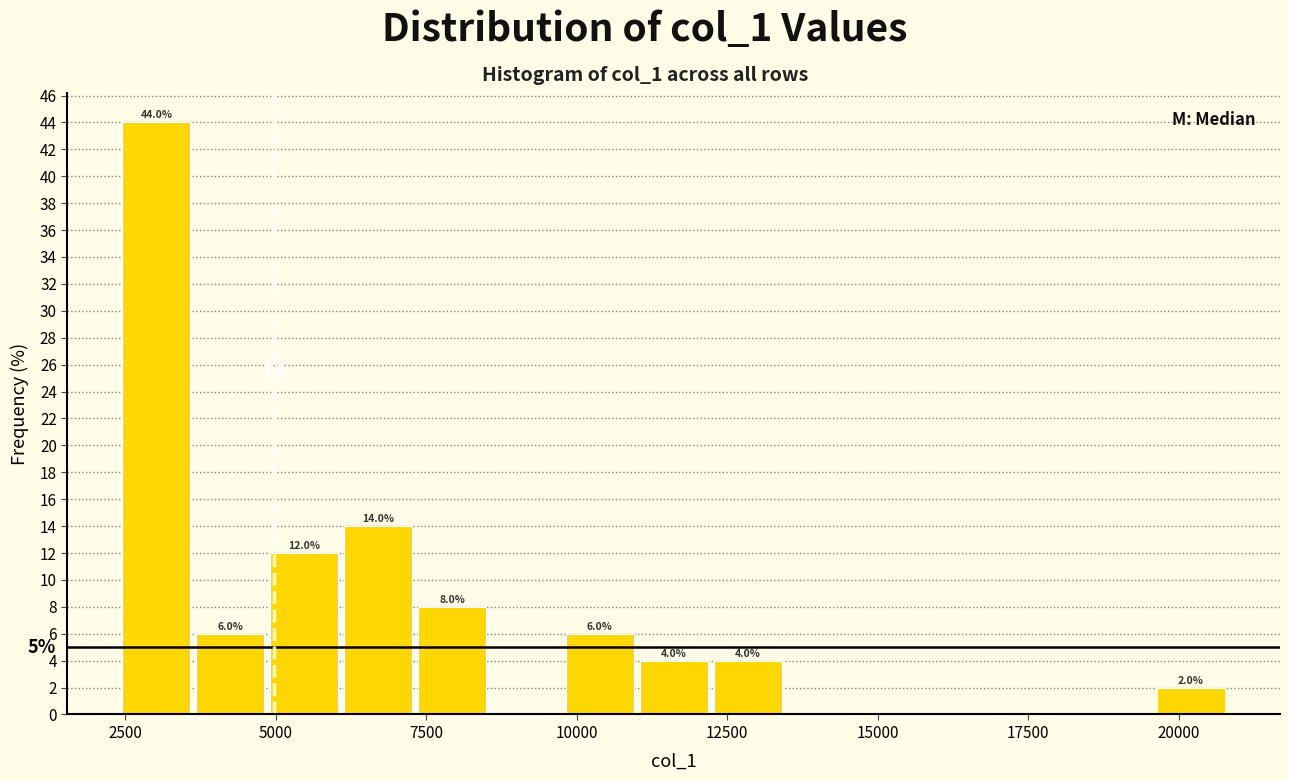

Around what value on the x-axis is the tallest bar? Give the approximate position of its centre, as read against the axis.

3000